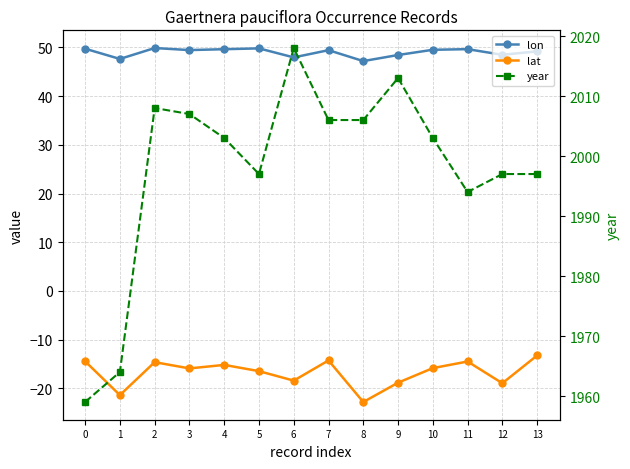

Does the chart display data point markers on the line(s)?

Yes